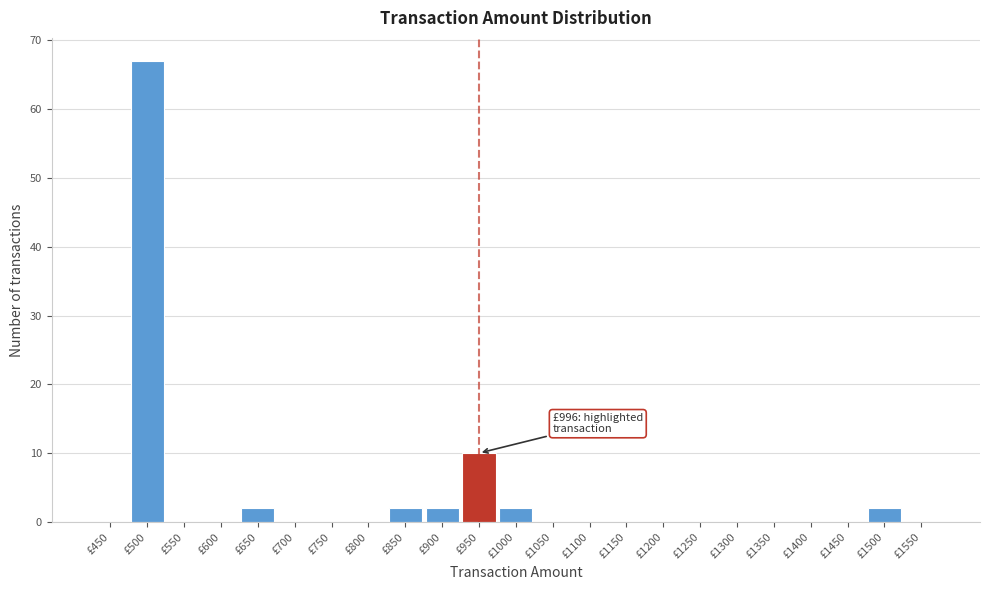

Reading right to left, list all the values displayed in this chart.

£1550=0	£1500=2	£1450=0	£1400=0	£1350=0	£1300=0	£1250=0	£1200=0	£1150=0	£1100=0	£1050=0	£1000=2	£950=10	£900=2	£850=2	£800=0	£750=0	£700=0	£650=2	£600=0	£550=0	£500=67	£450=0